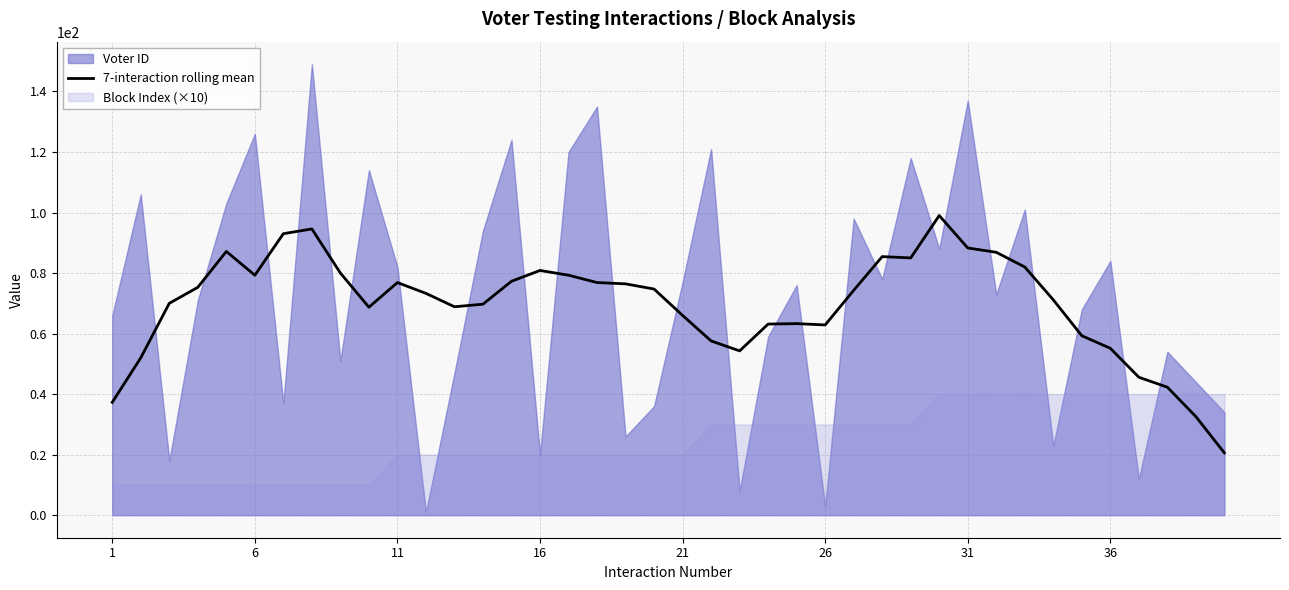

What is the difference between the maximum and minimum values?

78.4